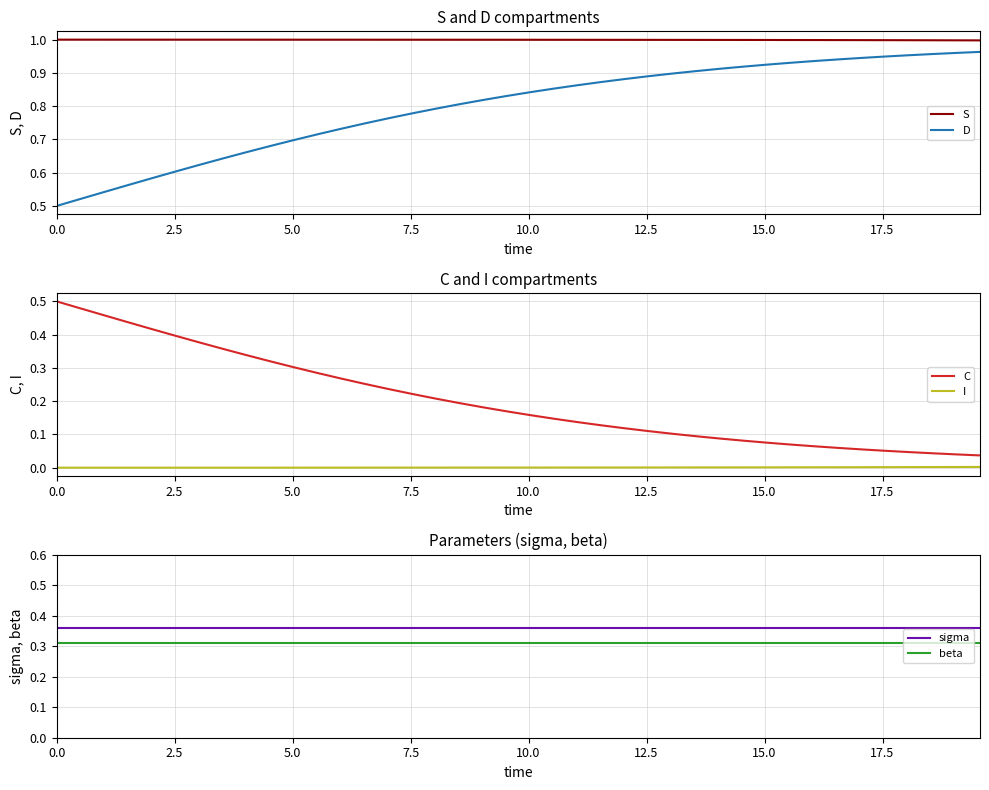

Rank the series by their maximum value, from lowest to highest.

I, beta, sigma, C, D, S